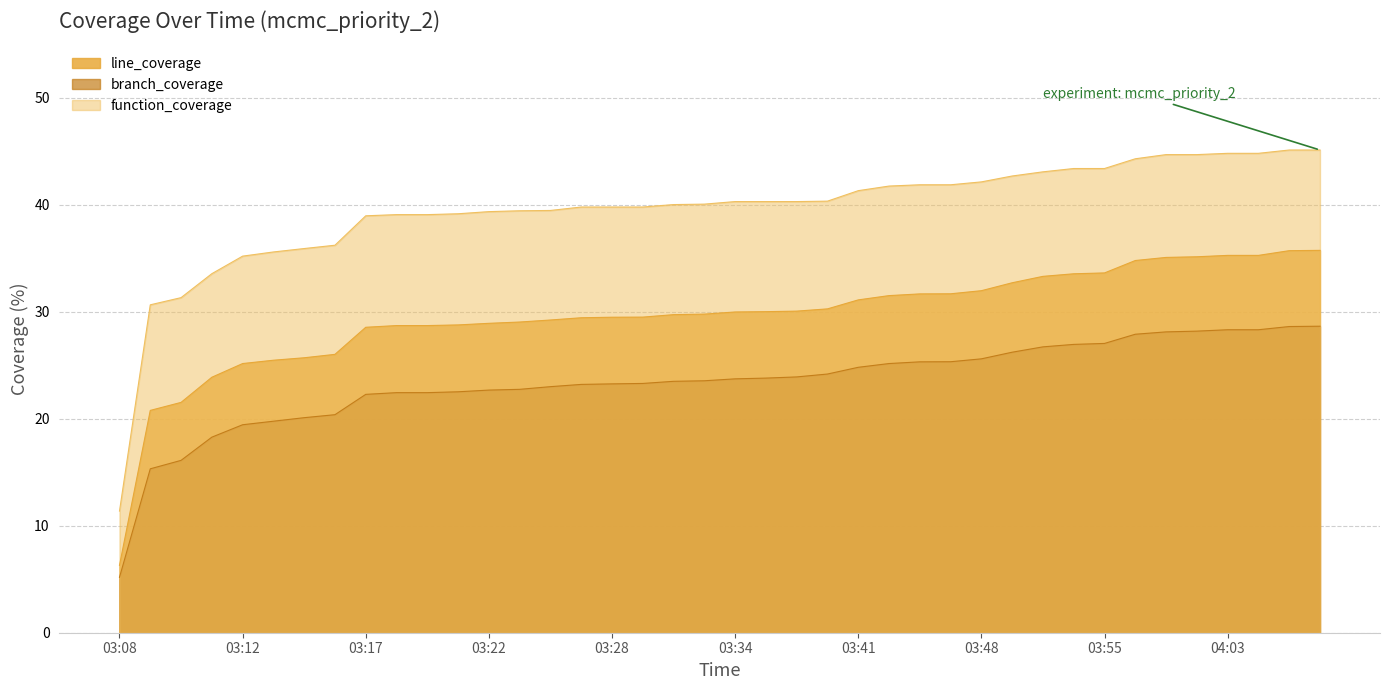

What are all the series names shown in the legend?

line_coverage, branch_coverage, function_coverage